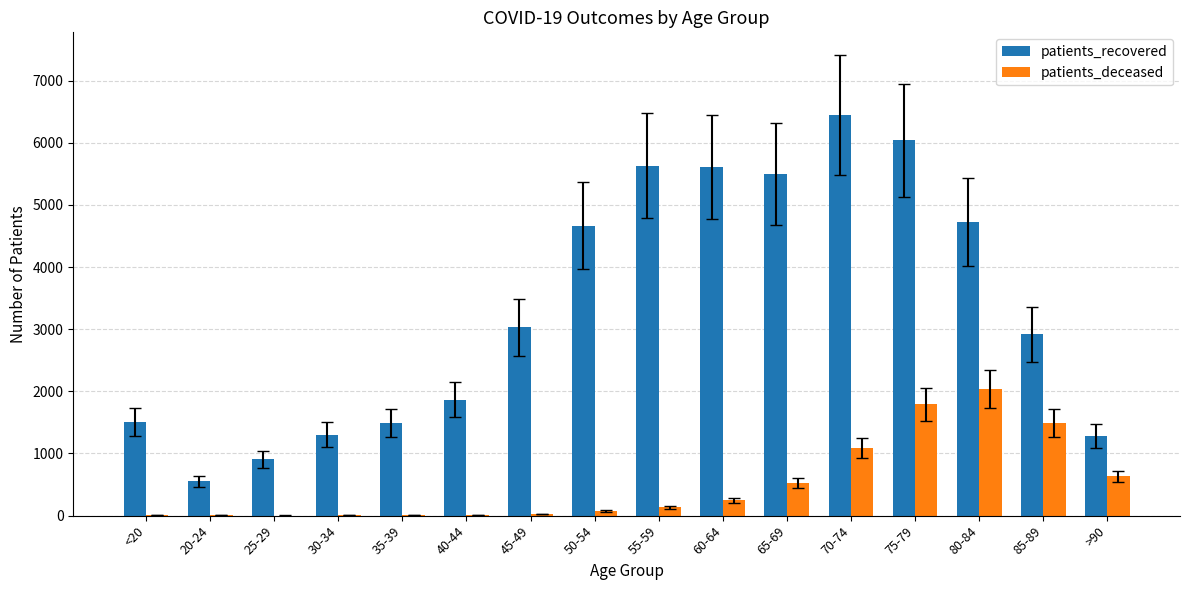

What is the sum of all patients_deceased values?

8097